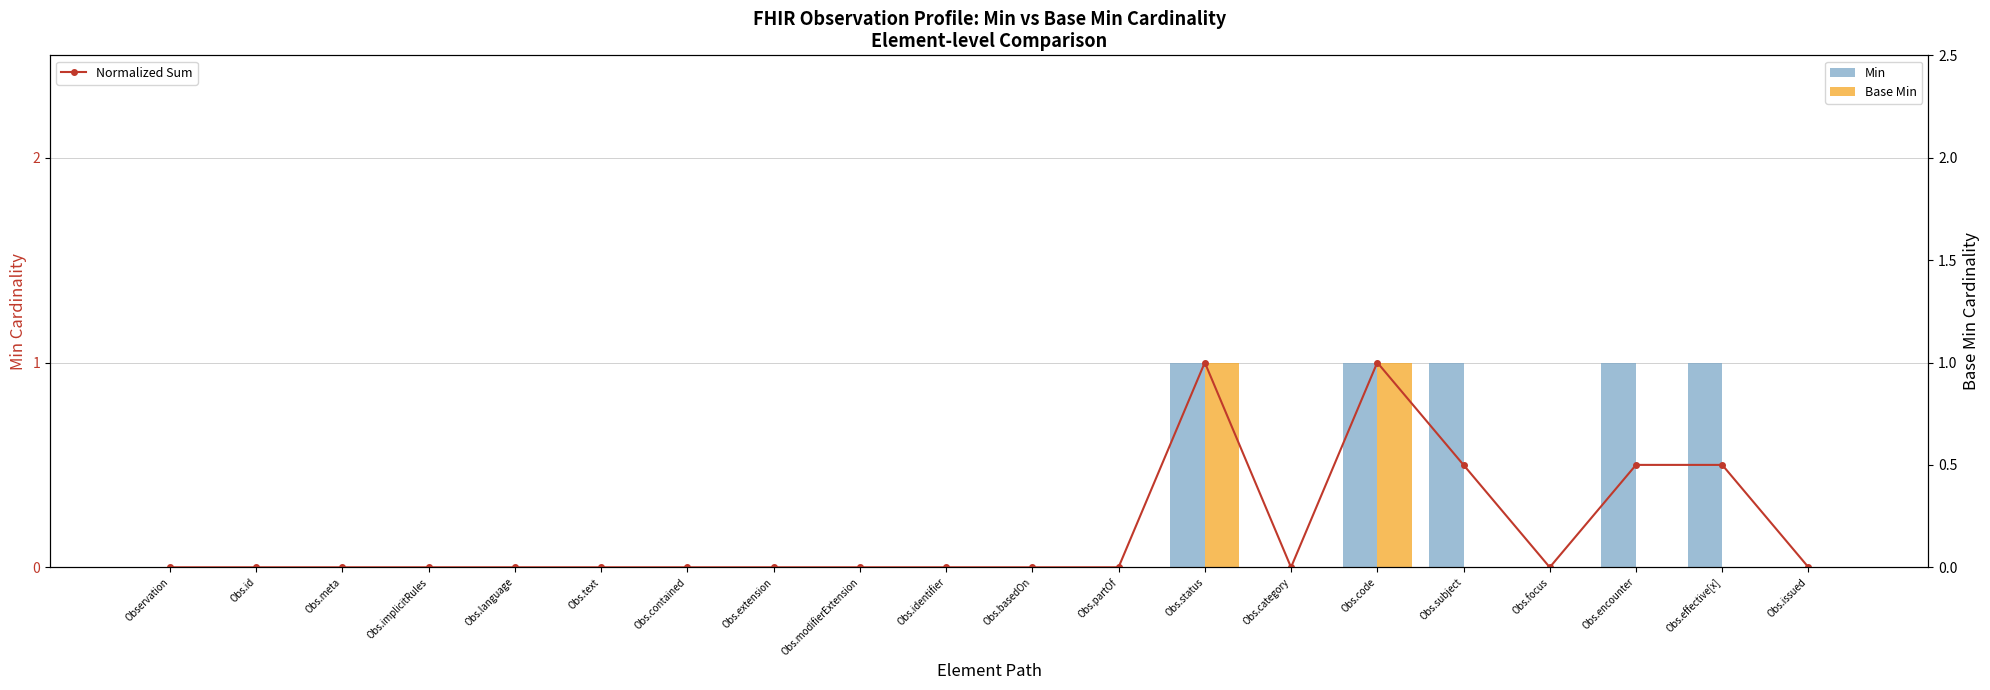

What is the difference between the second highest and minimum values in the Base Min series?

1.0